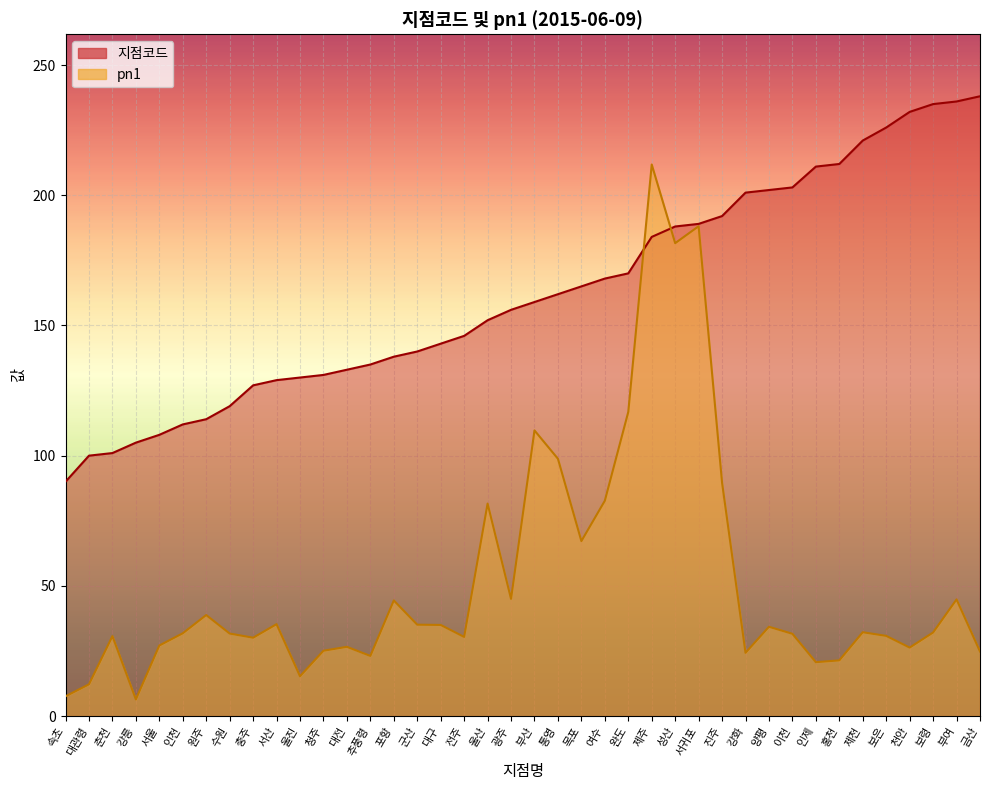

Where do 지점코드_line and pn1_line first cross each other?

완도 and 제주